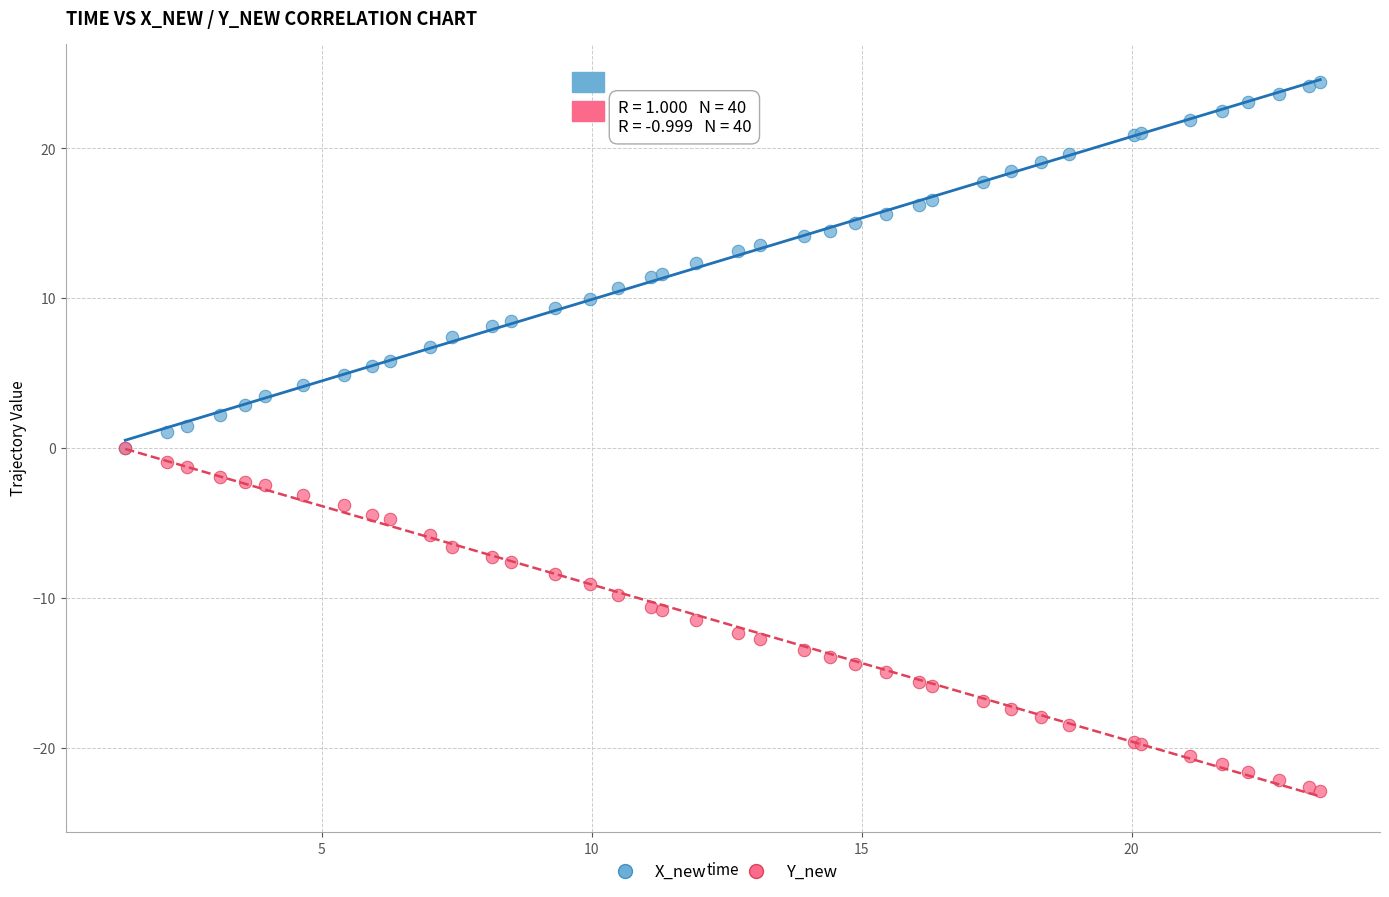

Which series reaches the minimum Y coordinate?

Y_new